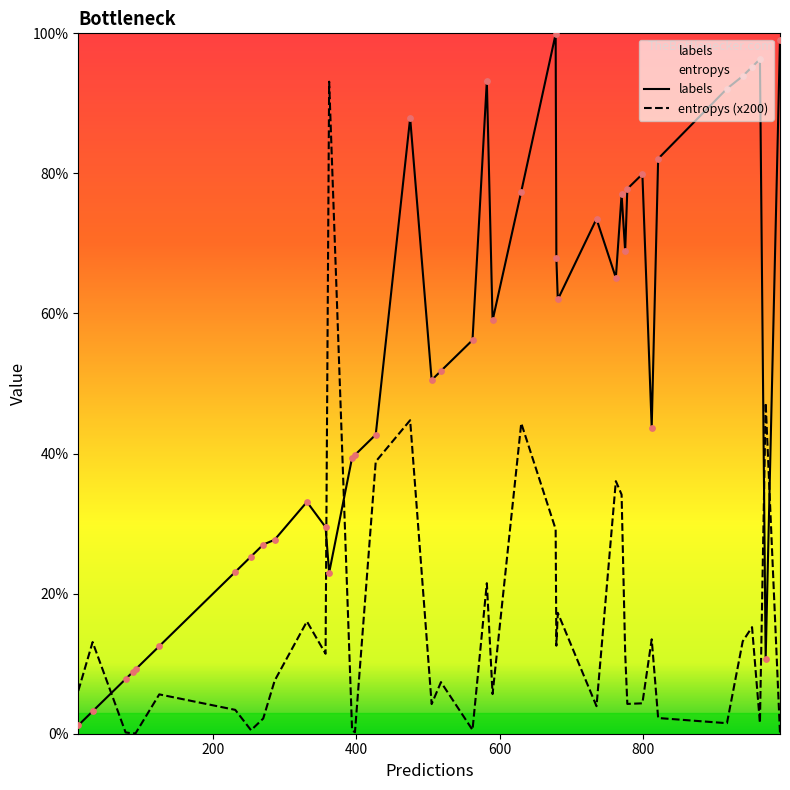

What is the total value across all series at 600?

88.4